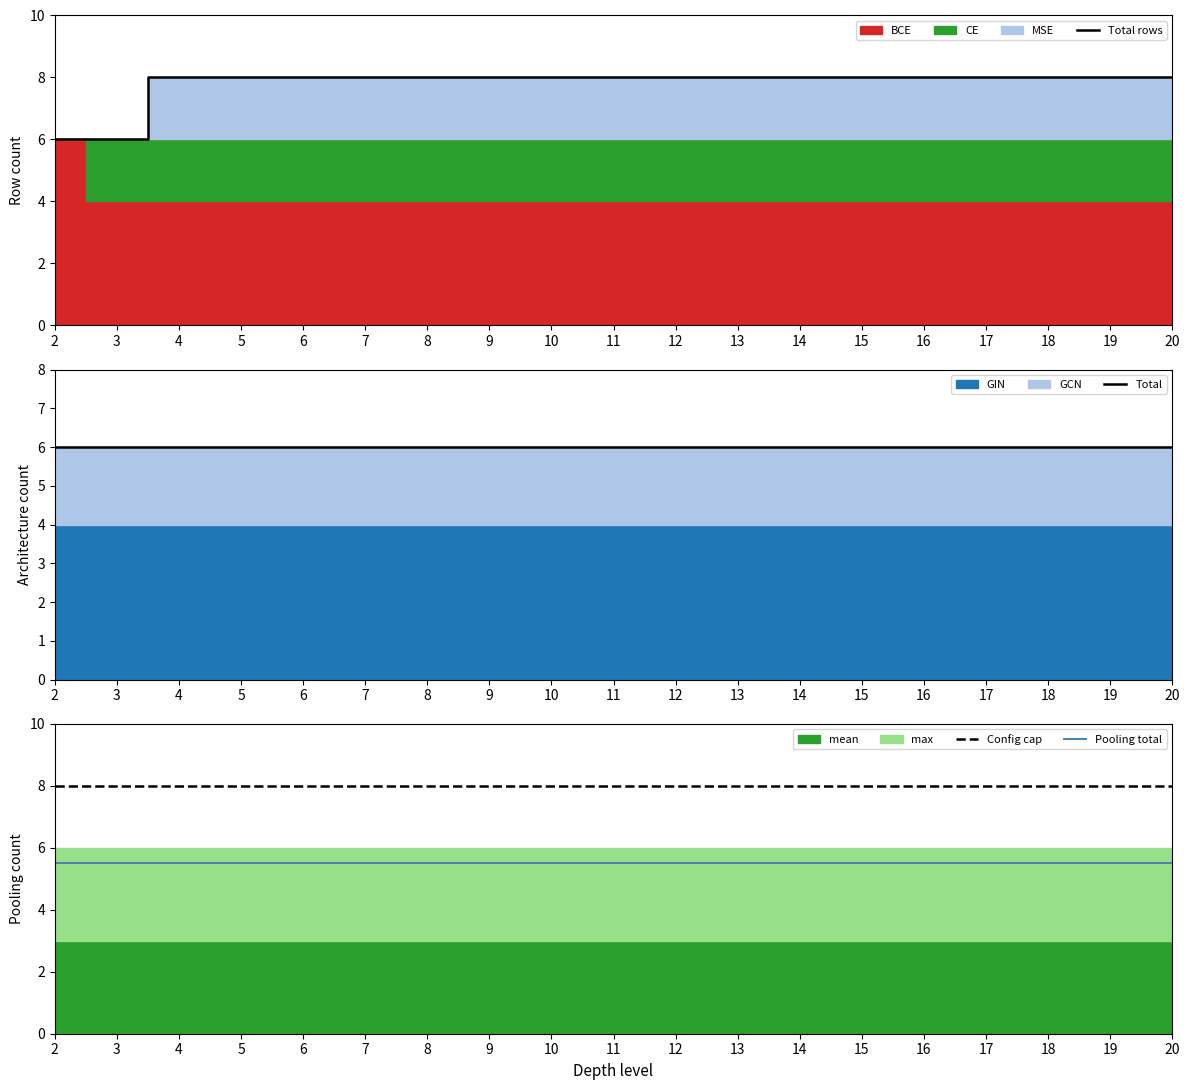

Reading left to right, list all the values displayed in this chart.

Total rows: 2=6.0	3=6.0	4=8.0	5=8.0	6=8.0	7=8.0	8=8.0	9=8.0	10=8.0	11=8.0	12=8.0	13=8.0	14=8.0	15=8.0	16=8.0	17=8.0	18=8.0	19=8.0	20=8.0
Total: 2=6.0	3=6.0	4=6.0	5=6.0	6=6.0	7=6.0	8=6.0	9=6.0	10=6.0	11=6.0	12=6.0	13=6.0	14=6.0	15=6.0	16=6.0	17=6.0	18=6.0	19=6.0	20=6.0
Config cap: 2=8.0	3=8.0	4=8.0	5=8.0	6=8.0	7=8.0	8=8.0	9=8.0	10=8.0	11=8.0	12=8.0	13=8.0	14=8.0	15=8.0	16=8.0	17=8.0	18=8.0	19=8.0	20=8.0
Pooling total: 2=5.5	3=5.5	4=5.5	5=5.5	6=5.5	7=5.5	8=5.5	9=5.5	10=5.5	11=5.5	12=5.5	13=5.5	14=5.5	15=5.5	16=5.5	17=5.5	18=5.5	19=5.5	20=5.5